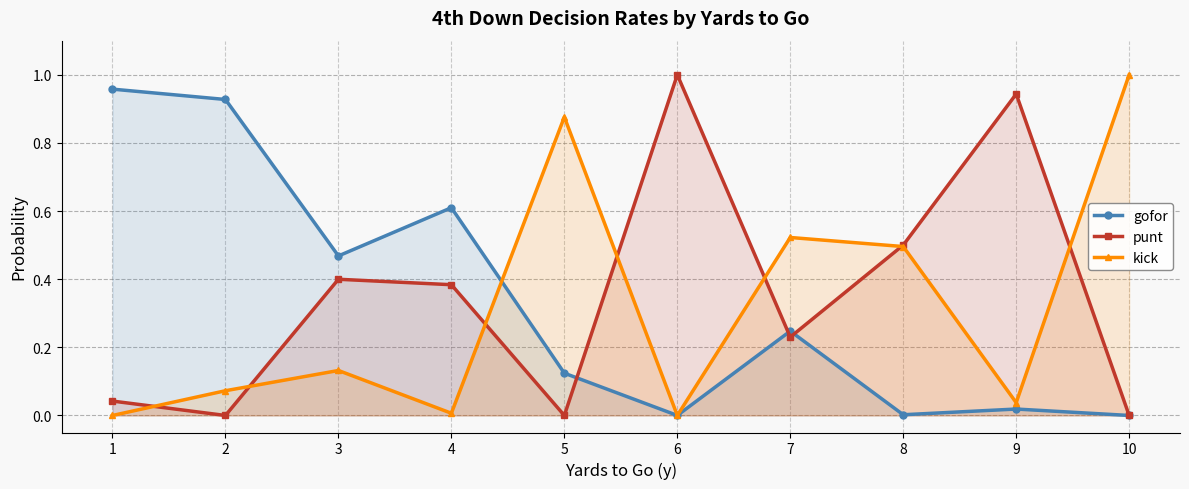

The kick series shows 0.7 at 8. True or false?

False